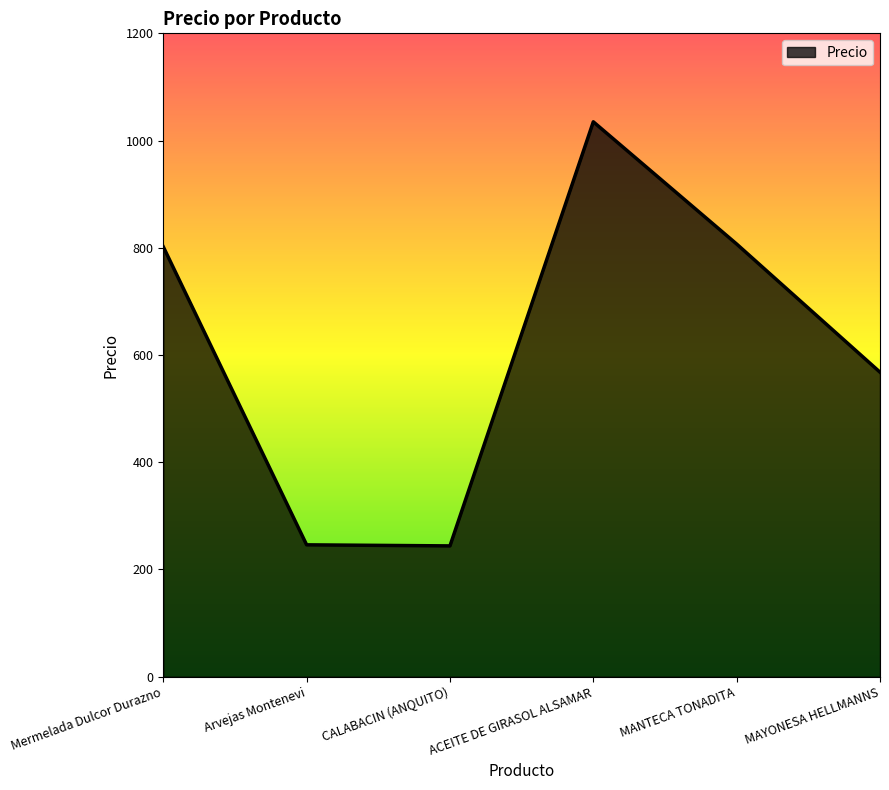

Does the chart have visible grid lines?

No